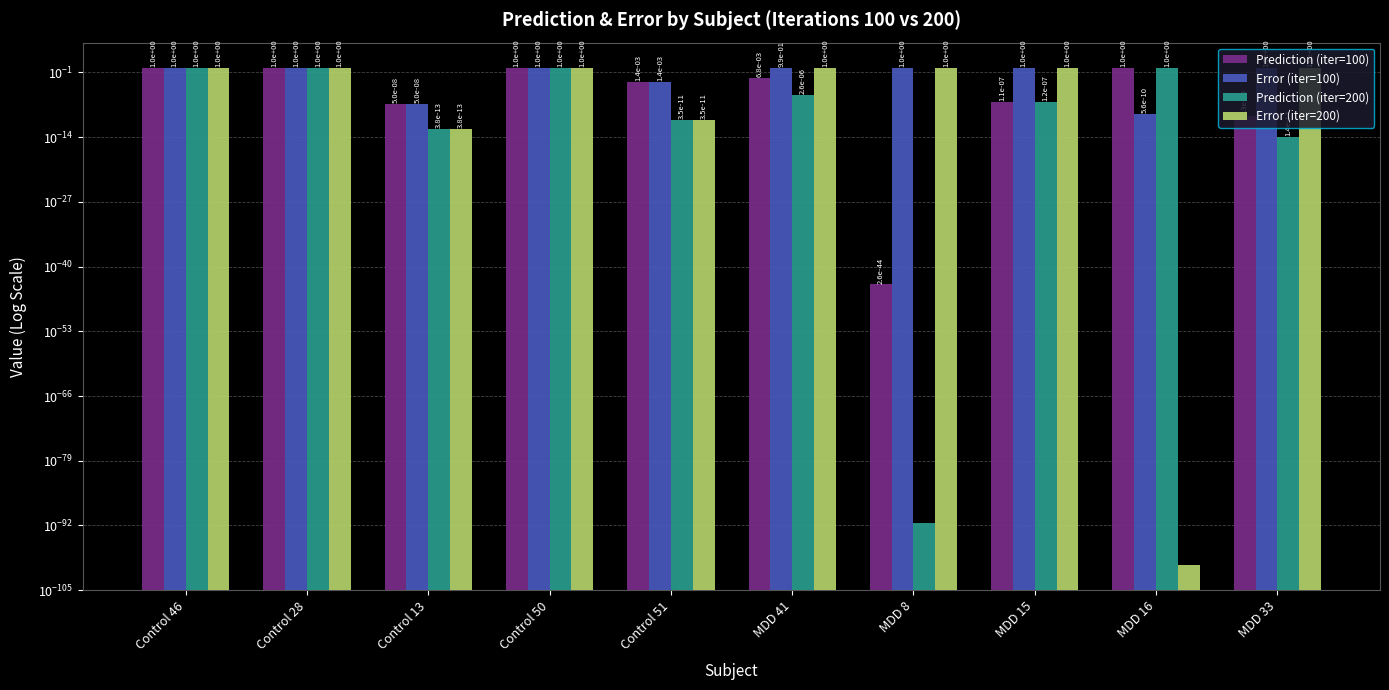

How many bars are there in total?

40